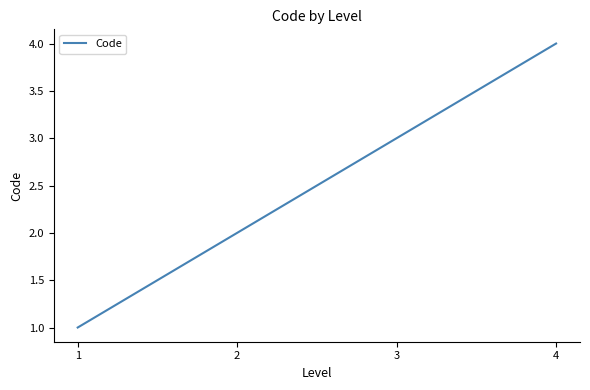

Count the number of categories in the chart.

4